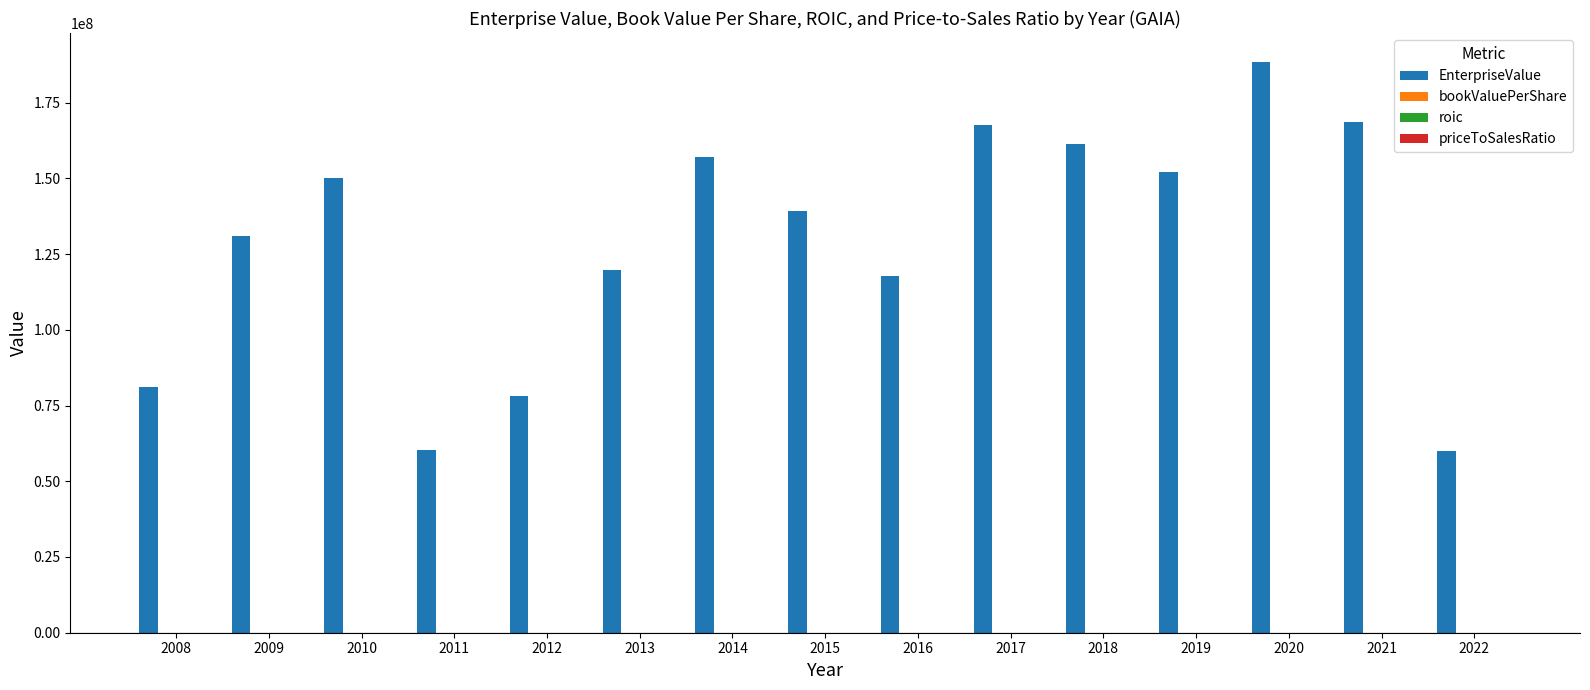

Which series has the largest total across all categories?

EnterpriseValue